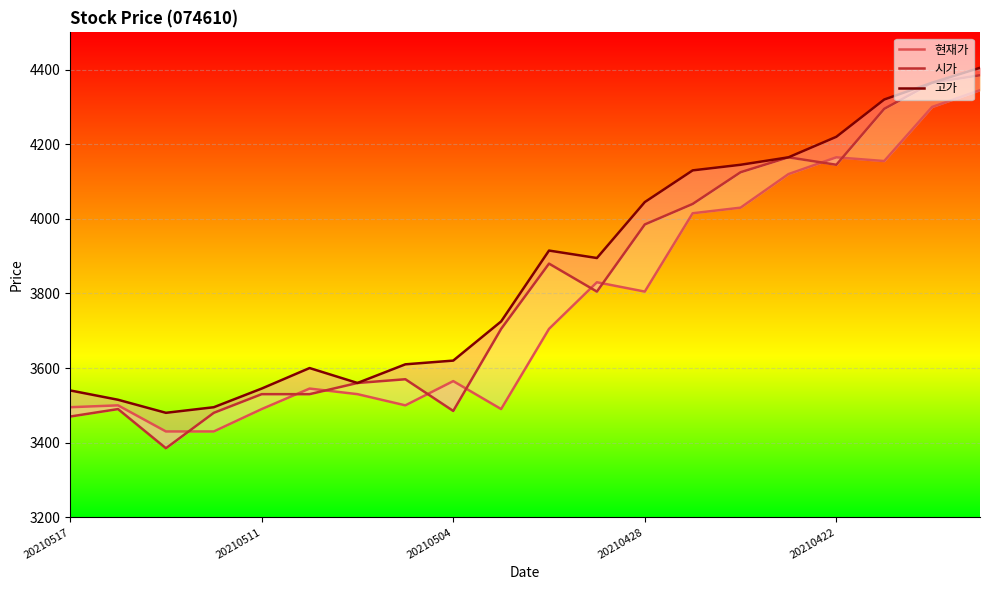

The value of 현재가 at 20210422 is 4165. True or false?

True